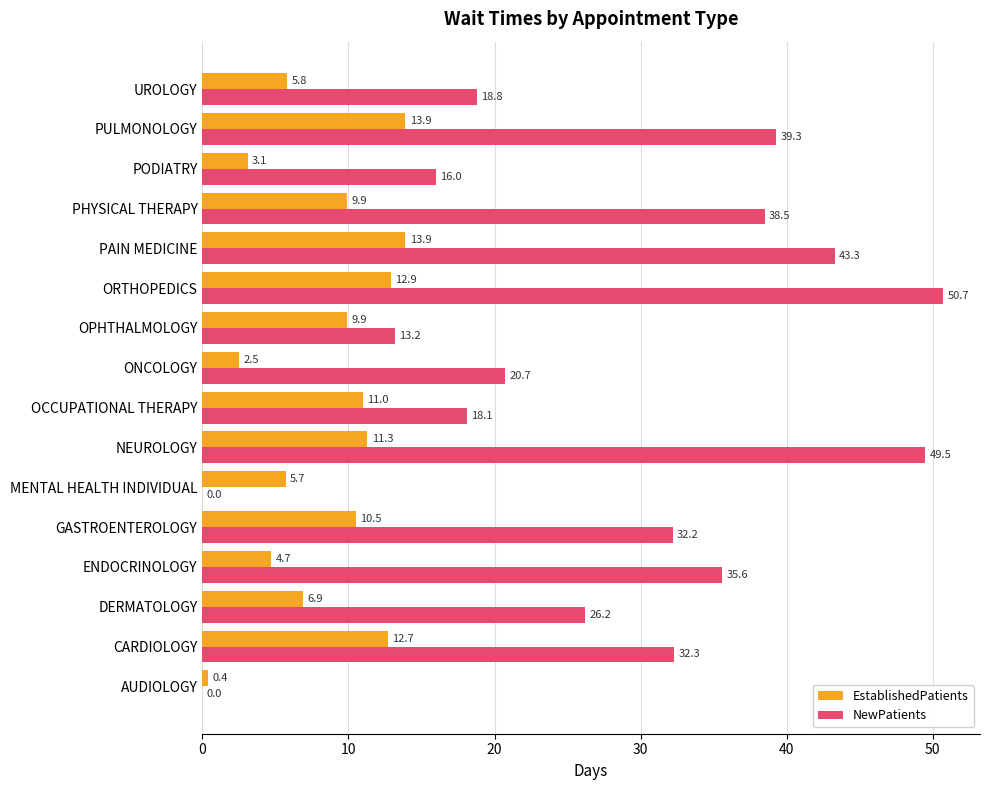

Which series has the largest range (max minus min)?

NewPatients